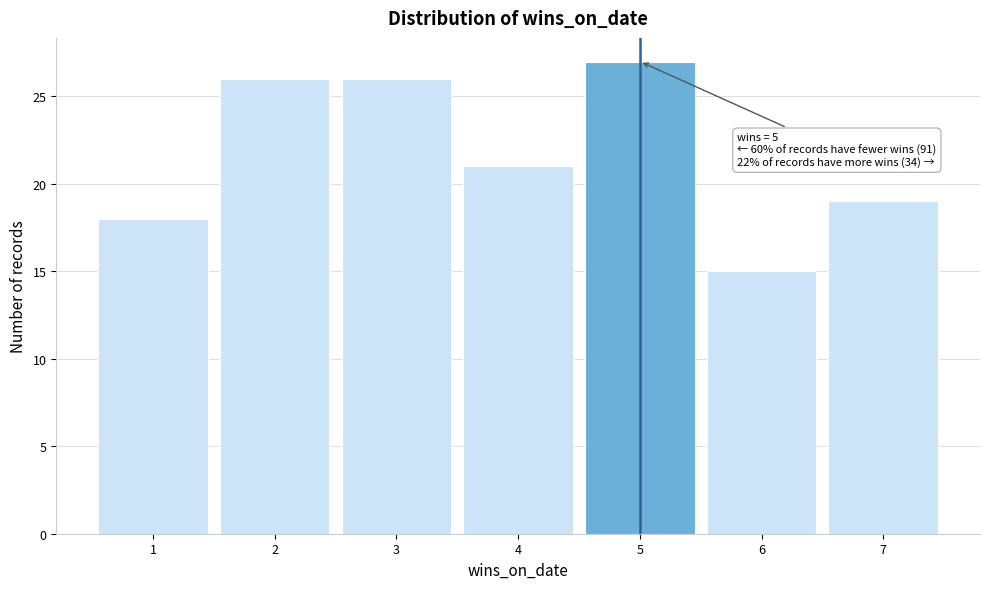

Over which range of the x-axis is the bar tallest?

4.5 to 5.5